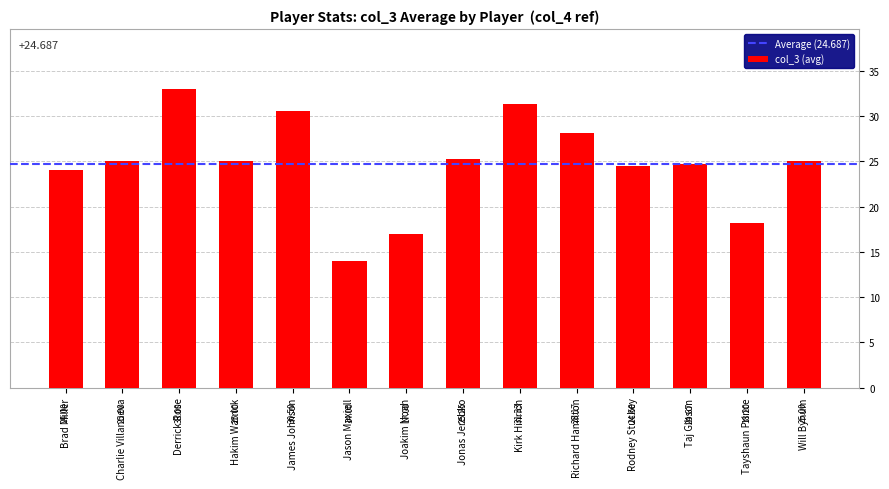

At which category does the chart reach its minimum across all series?

Jason Maxiell